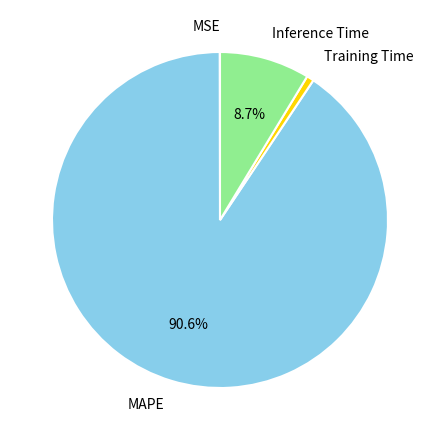

Is the sum of Inference Time and MAPE greater than half?

Yes